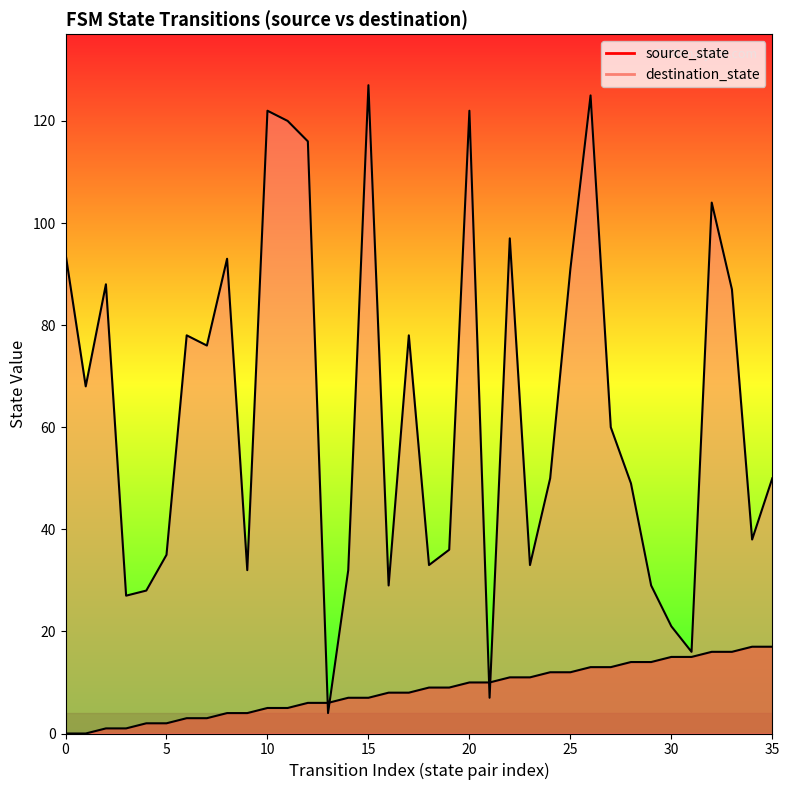

List the series in order of their overall mean, lowest first.

source_state, destination_state